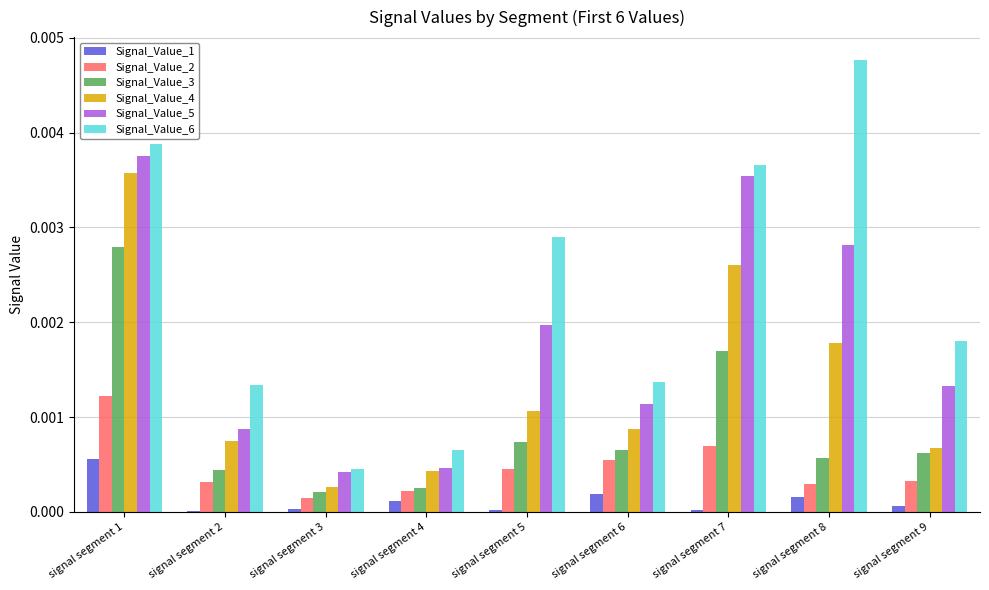

The value of Signal_Value_5 at signal segment 2 is 0.0. True or false?

True